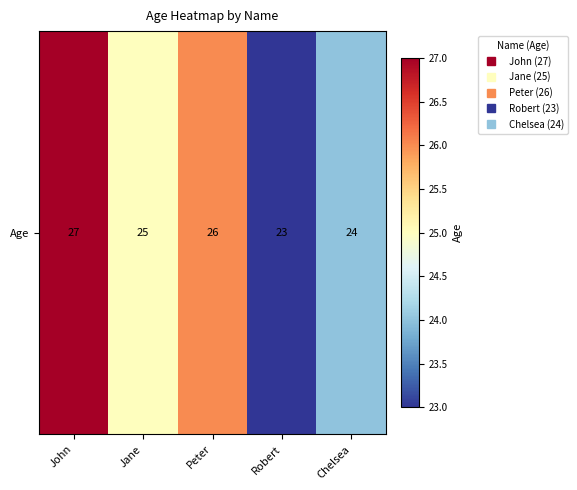

Between Robert and Jane, which is larger?

Jane